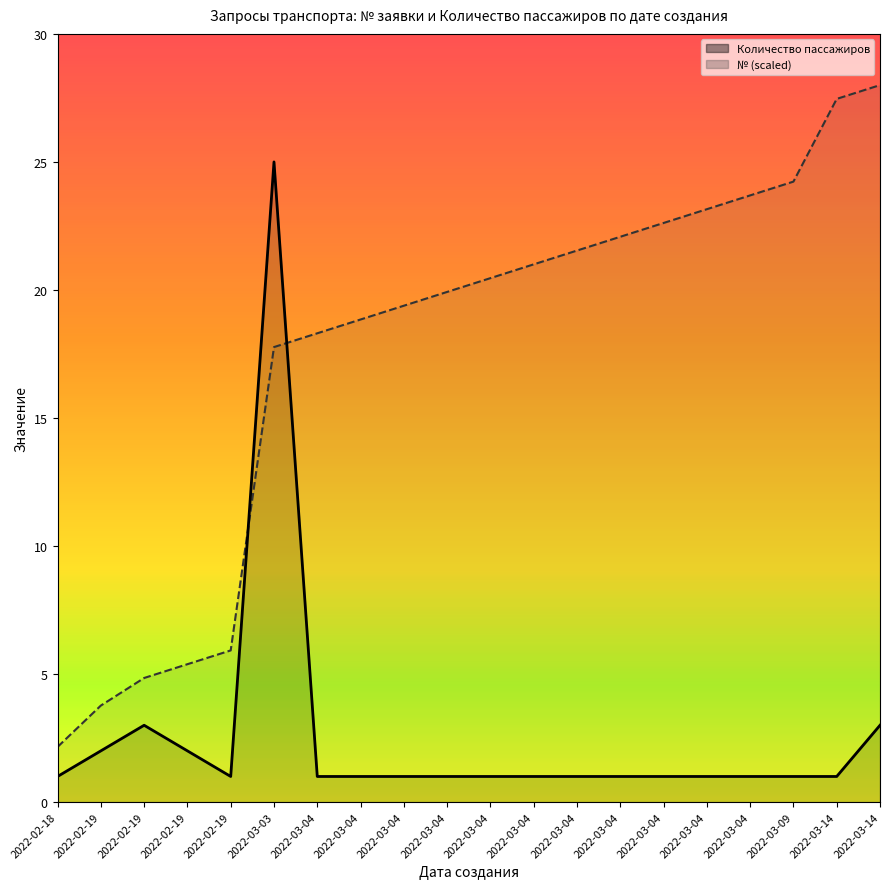

Reading left to right, list all the values displayed in this chart.

Количество пассажиров: 2022-02-18=1.0	2022-02-19=2.0	2022-02-19=3.0	2022-02-19=2.0	2022-02-19=1.0	2022-03-03=25.0	2022-03-04=1.0	2022-03-04=1.0	2022-03-04=1.0	2022-03-04=1.0	2022-03-04=1.0	2022-03-04=1.0	2022-03-04=1.0	2022-03-04=1.0	2022-03-04=1.0	2022-03-04=1.0	2022-03-04=1.0	2022-03-09=1.0	2022-03-14=1.0	2022-03-14=3.0
№: 2022-02-18=2.2	2022-02-19=3.8	2022-02-19=4.8	2022-02-19=5.4	2022-02-19=5.9	2022-03-03=17.8	2022-03-04=18.3	2022-03-04=18.8	2022-03-04=19.4	2022-03-04=19.9	2022-03-04=20.5	2022-03-04=21.0	2022-03-04=21.5	2022-03-04=22.1	2022-03-04=22.6	2022-03-04=23.2	2022-03-04=23.7	2022-03-09=24.2	2022-03-14=27.5	2022-03-14=28.0